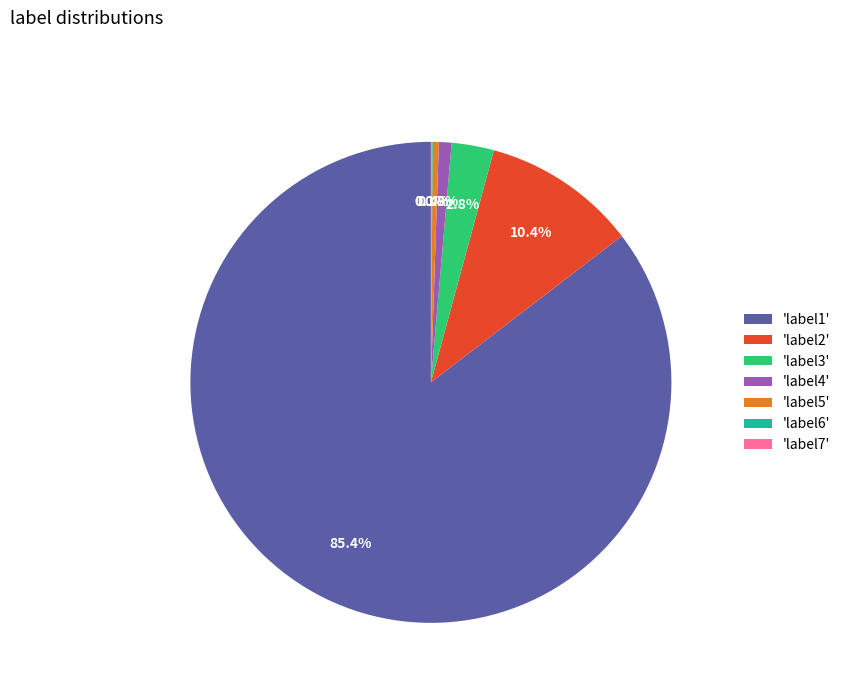

Is there a majority slice in this chart?

Yes